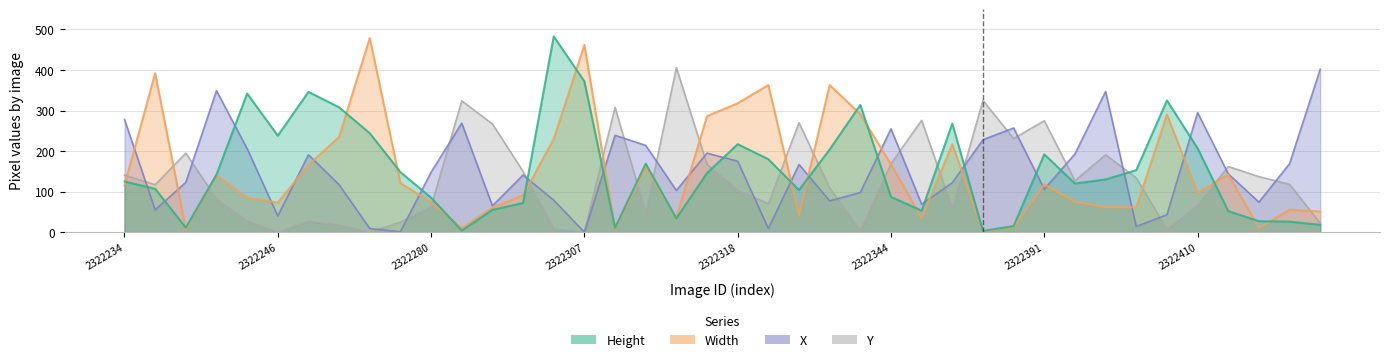

Reading right to left, transcribe all the data shown in this chart.

Height: 2322431=18	2322428=26	2322425=27	2322415=52	2322410=207	2322409=325	2322405=153	2322403=130	2322397=120	2322391=192	2322389=15	2322381=3	2322371=268	2322356=53	2322344=87	2322338=314	2322327=204	2322324=104	2322323=180	2322318=217	2322317=146	2322316=34	2322315=169	2322308=11	2322307=372	2322299=483	2322298=72	2322297=55	2322287=4	2322280=85	2322276=148	2322260=244	2322257=308	2322248=346	2322246=238	2322245=342	2322240=142	2322237=11	2322235=107	2322234=125
Width: 2322431=51	2322428=55	2322425=10	2322415=142	2322410=97	2322409=290	2322405=61	2322403=62	2322397=75	2322391=118	2322389=13	2322381=2	2322371=217	2322356=35	2322344=167	2322338=291	2322327=363	2322324=42	2322323=363	2322318=318	2322317=286	2322316=36	2322315=159	2322308=9	2322307=462	2322299=230	2322298=91	2322297=60	2322287=10	2322280=74	2322276=121	2322260=479	2322257=235	2322248=166	2322246=73	2322245=85	2322240=141	2322237=8	2322235=392	2322234=115
X: 2322431=402	2322428=169	2322425=74	2322415=144	2322410=295	2322409=43	2322405=14	2322403=347	2322397=193	2322391=106	2322389=257	2322381=228	2322371=122	2322356=69	2322344=255	2322338=98	2322327=77	2322324=167	2322323=9	2322318=175	2322317=195	2322316=103	2322315=214	2322308=239	2322307=0	2322299=79	2322298=141	2322297=65	2322287=269	2322280=148	2322276=1	2322260=9	2322257=117	2322248=191	2322246=40	2322245=206	2322240=349	2322237=123	2322235=55	2322234=278
Y: 2322431=22	2322428=118	2322425=137	2322415=162	2322410=67	2322409=7	2322405=134	2322403=191	2322397=127	2322391=275	2322389=231	2322381=325	2322371=59	2322356=276	2322344=169	2322338=4	2322327=109	2322324=270	2322323=70	2322318=104	2322317=167	2322316=406	2322315=48	2322308=308	2322307=1	2322299=8	2322298=150	2322297=267	2322287=324	2322280=63	2322276=25	2322260=0	2322257=18	2322248=27	2322246=0	2322245=28	2322240=82	2322237=195	2322235=117	2322234=141